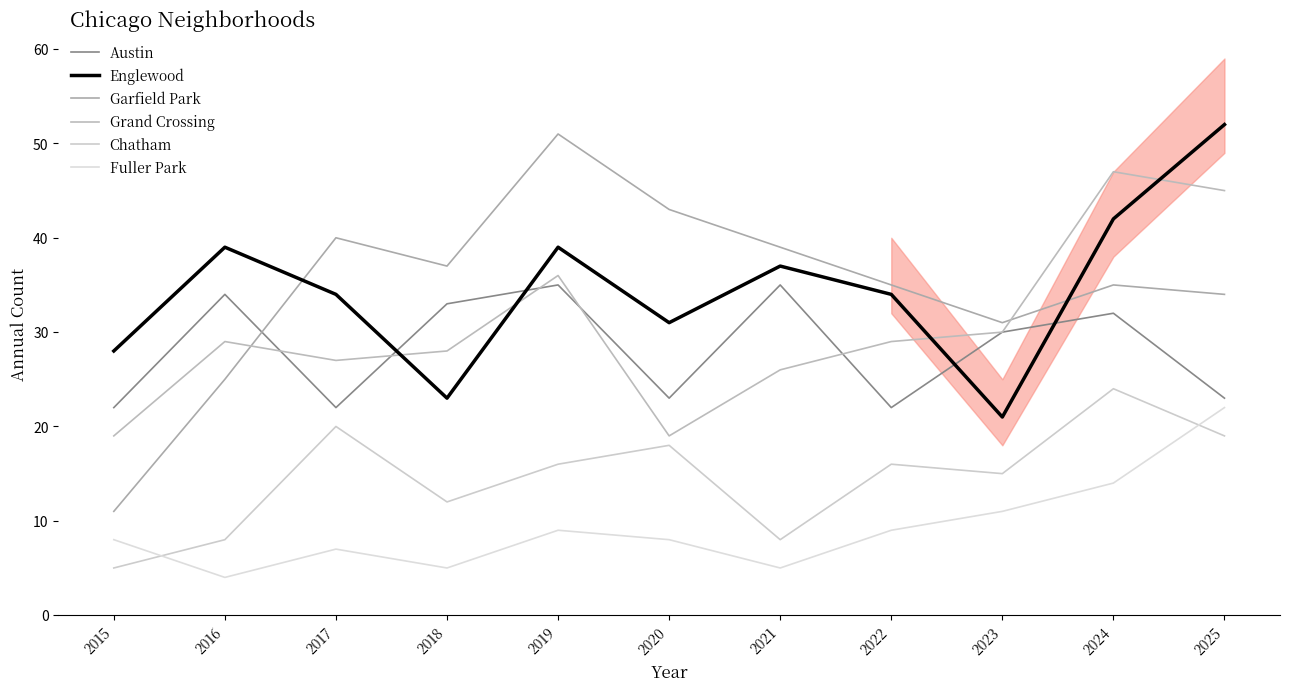

Read the Austin value at 2022.

22